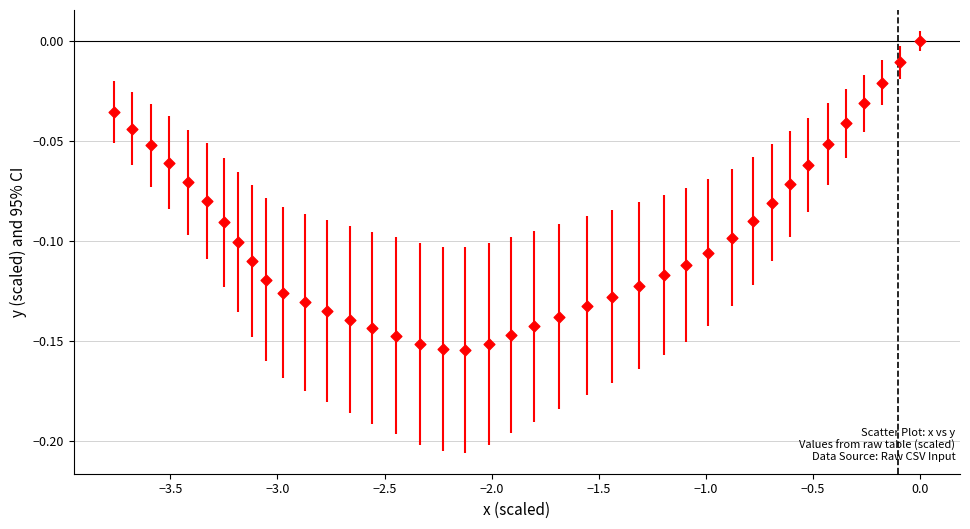

What is the range of X values (max minus min)?

3.8